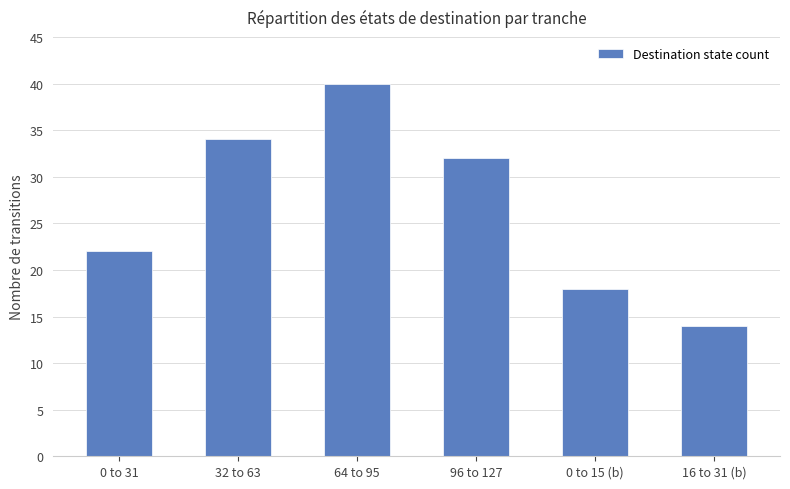

Which category has the highest value across all series?

64 to 95